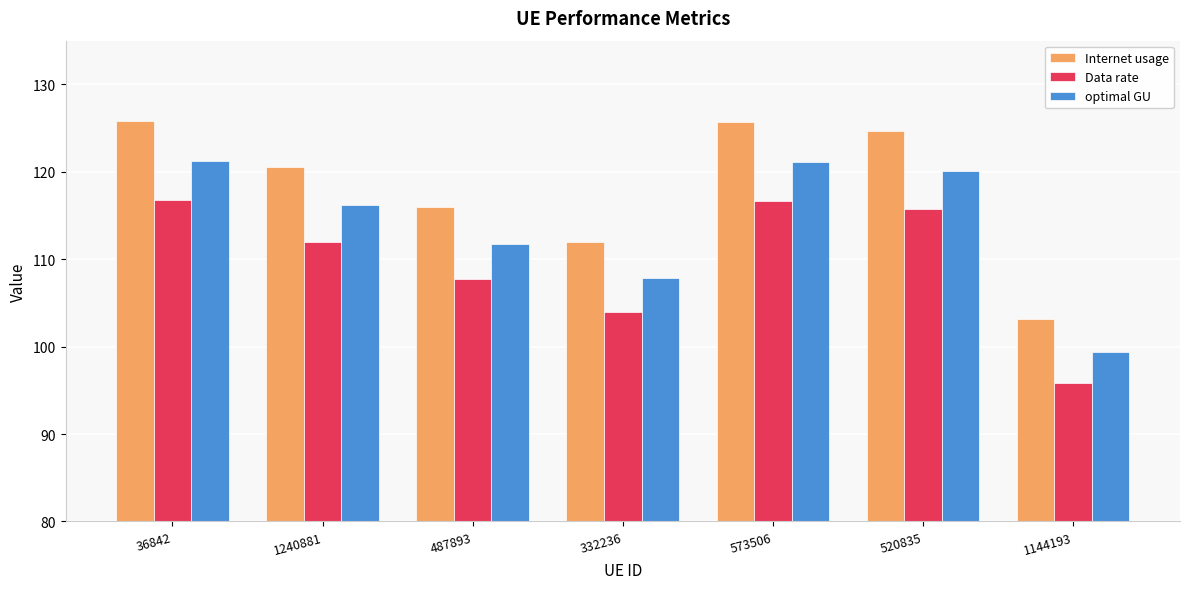

What is the label of the 3rd bar from the right?

573506